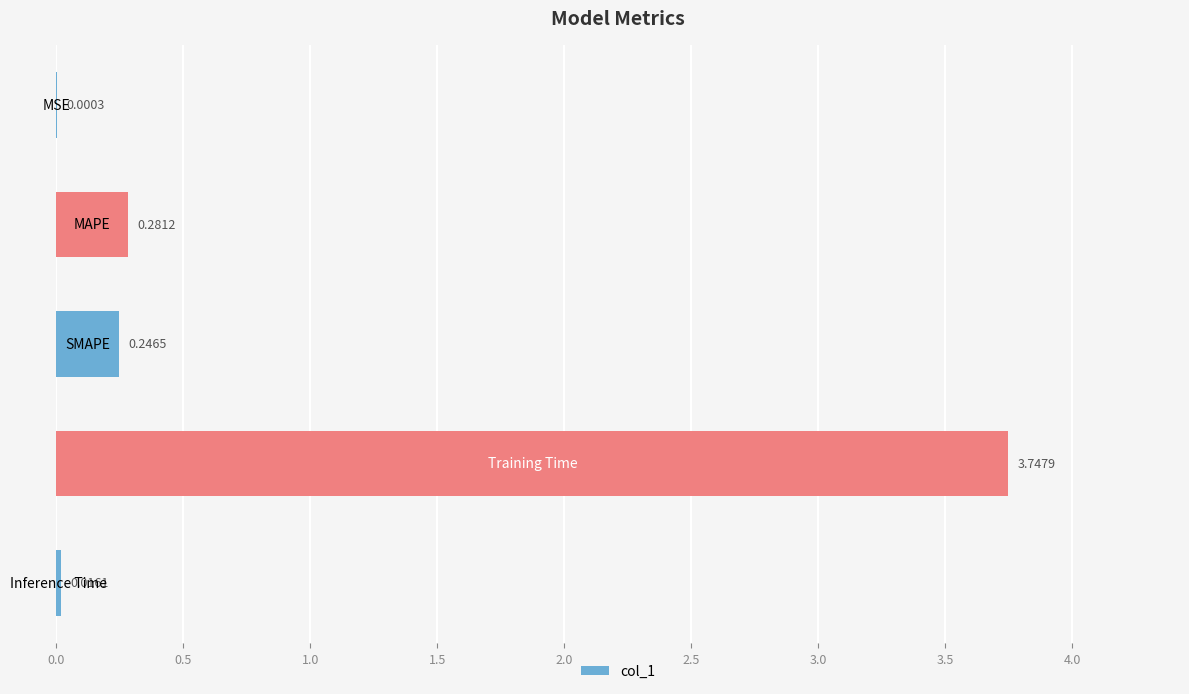

What is the sum of all values?

4.3